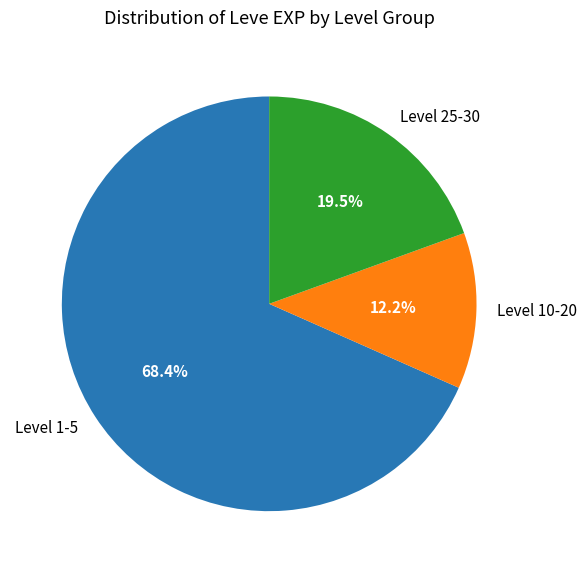

Combined, do Level 10-20 and Level 1-5 account for over 50%?

Yes